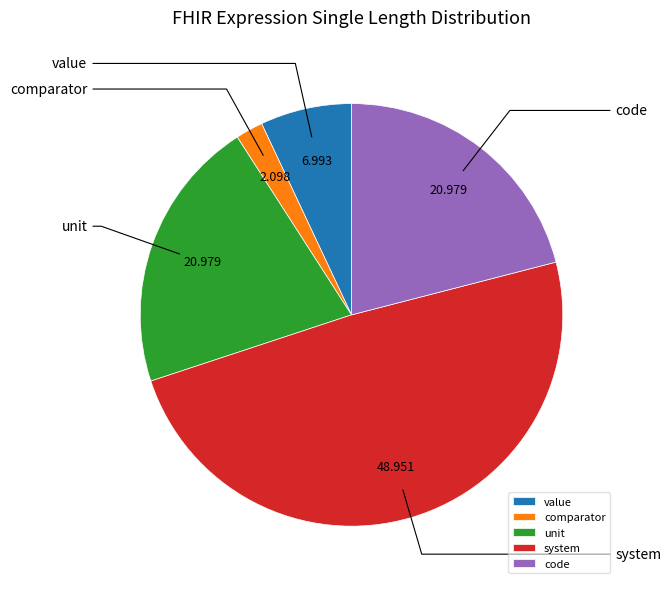

Does any single category account for the majority?

No